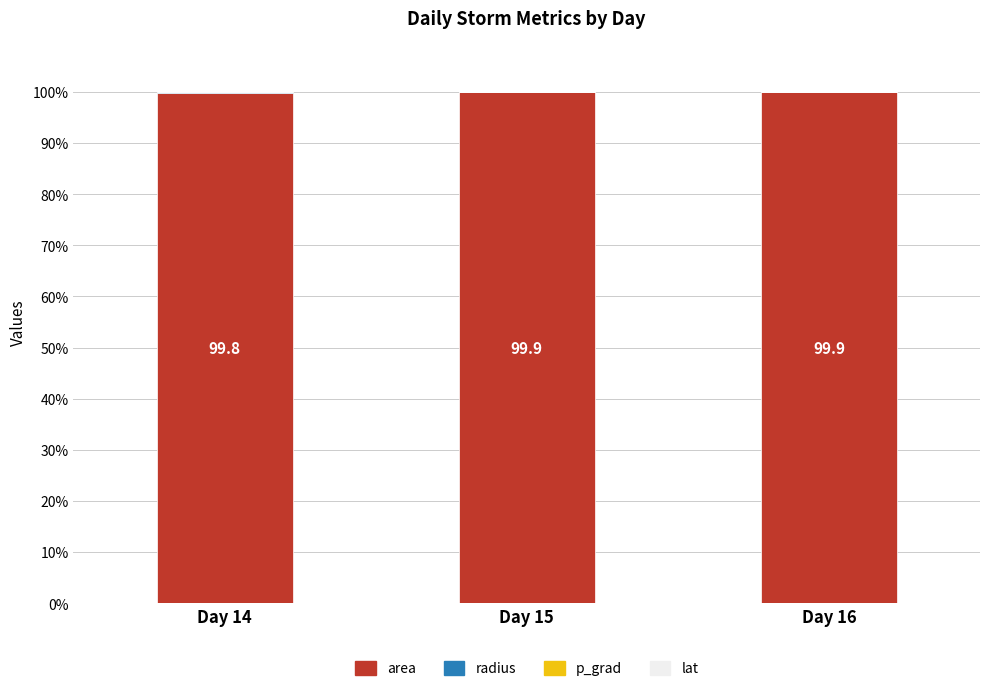

The area series shows 169.7 at Day 15. True or false?

False